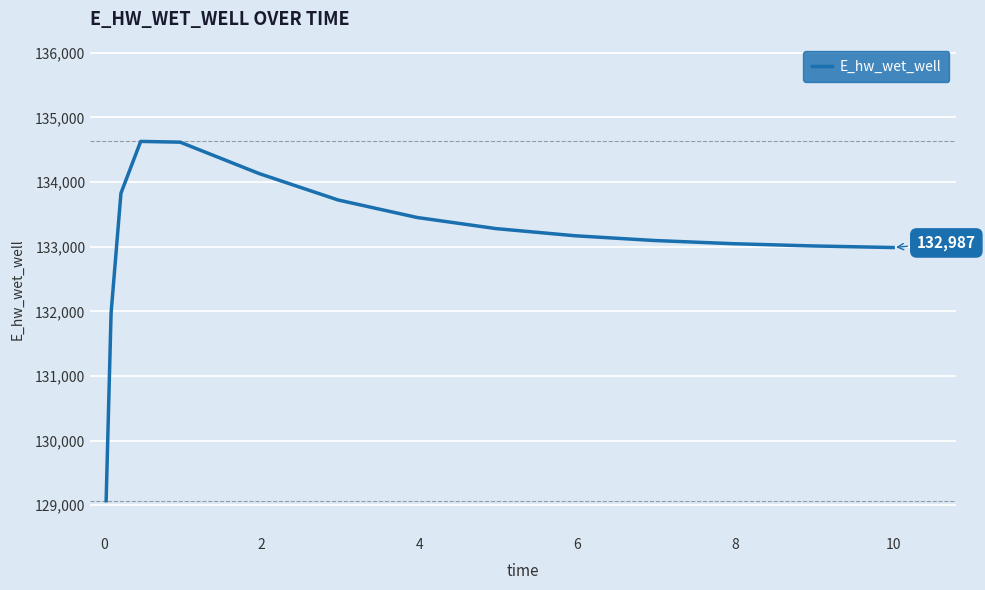

What is the greatest value displayed?

134628.9